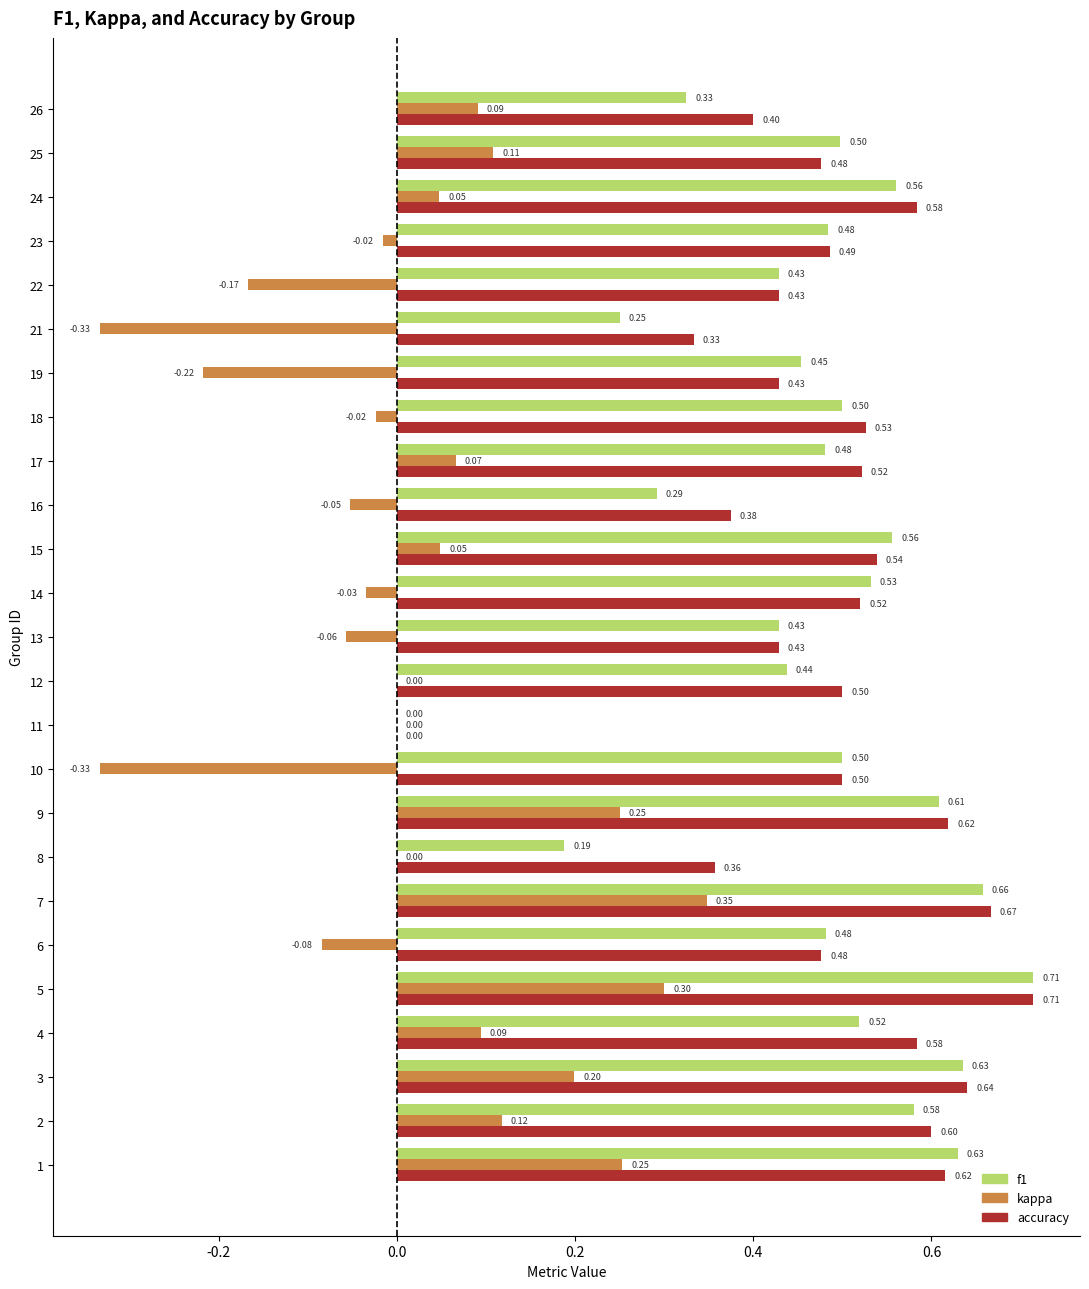

Is the value of kappa at 11 greater than the value of accuracy at 19?

No